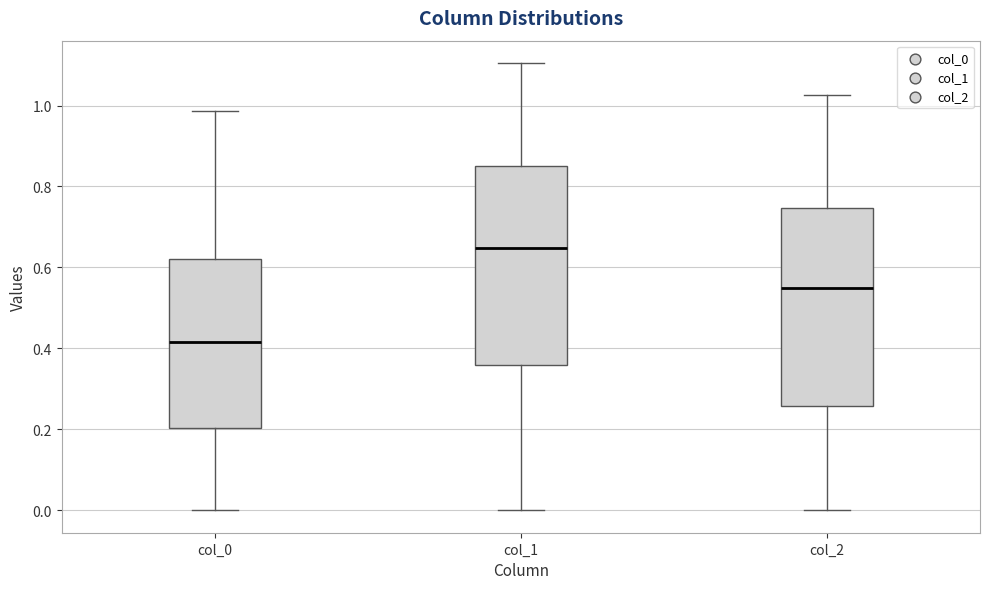

Reading left to right, read every box against the y-axis: the position of its median line, the range the box covers, and the ends of its whiskers. The values are not printed on the chart, so give them approximately, as read against the axis.

col_0: median 0.42, box 0.20 to 0.62, whiskers 0.00 to 0.98
col_1: median 0.64, box 0.36 to 0.86, whiskers 0.00 to 1.10
col_2: median 0.54, box 0.26 to 0.74, whiskers 0.00 to 1.02